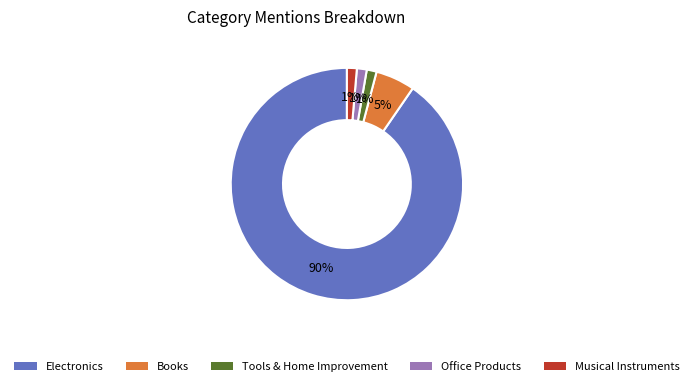

Which category has the biggest portion of the pie?

Electronics